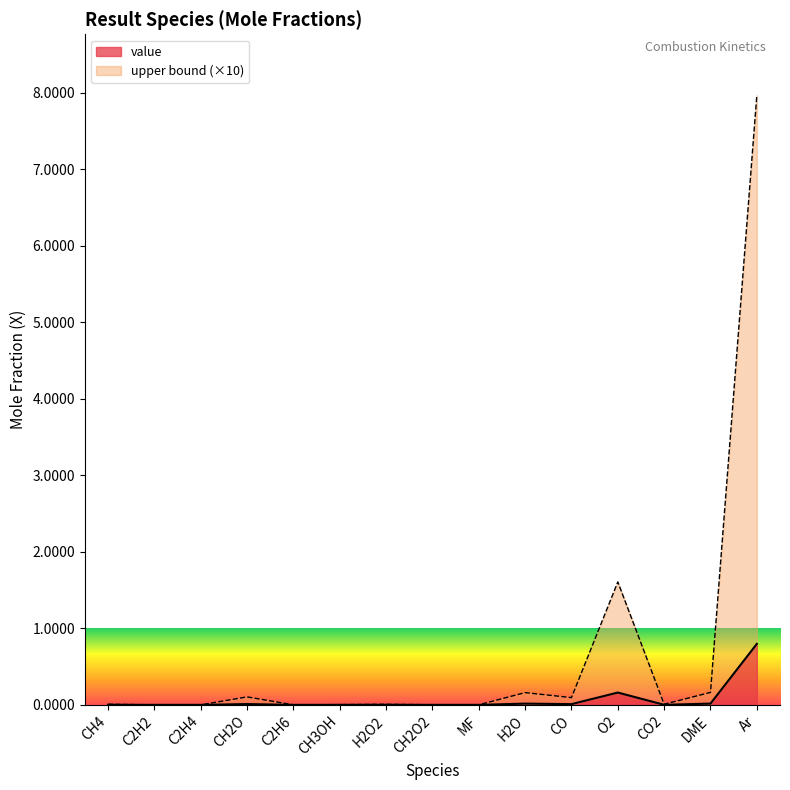

The value series shows 0.0 at DME. True or false?

True